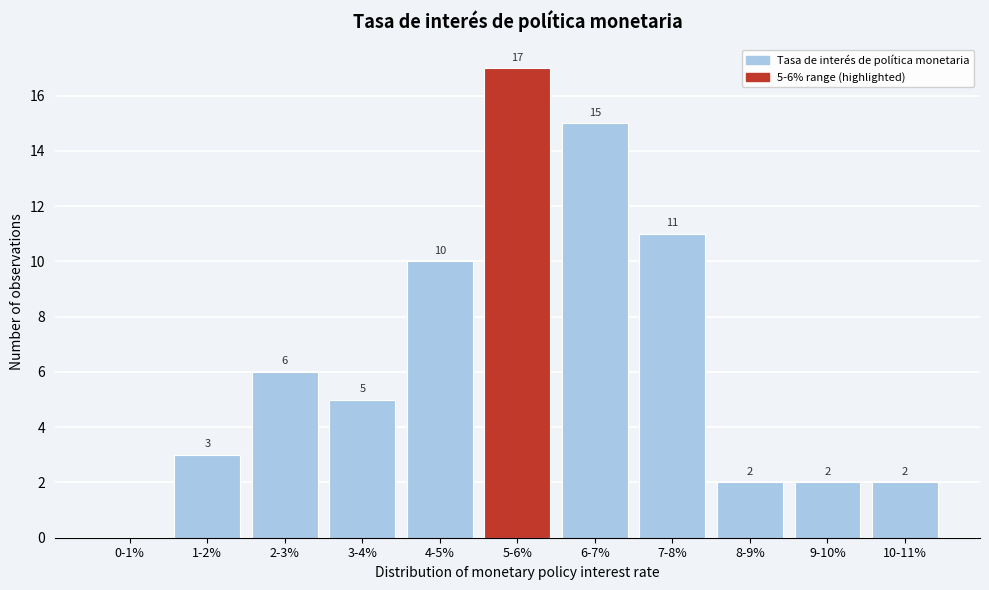

Reading right to left, transcribe all the data shown in this chart.

10-11%=2	9-10%=2	8-9%=2	7-8%=11	6-7%=15	5-6%=17	4-5%=10	3-4%=5	2-3%=6	1-2%=3	0-1%=0